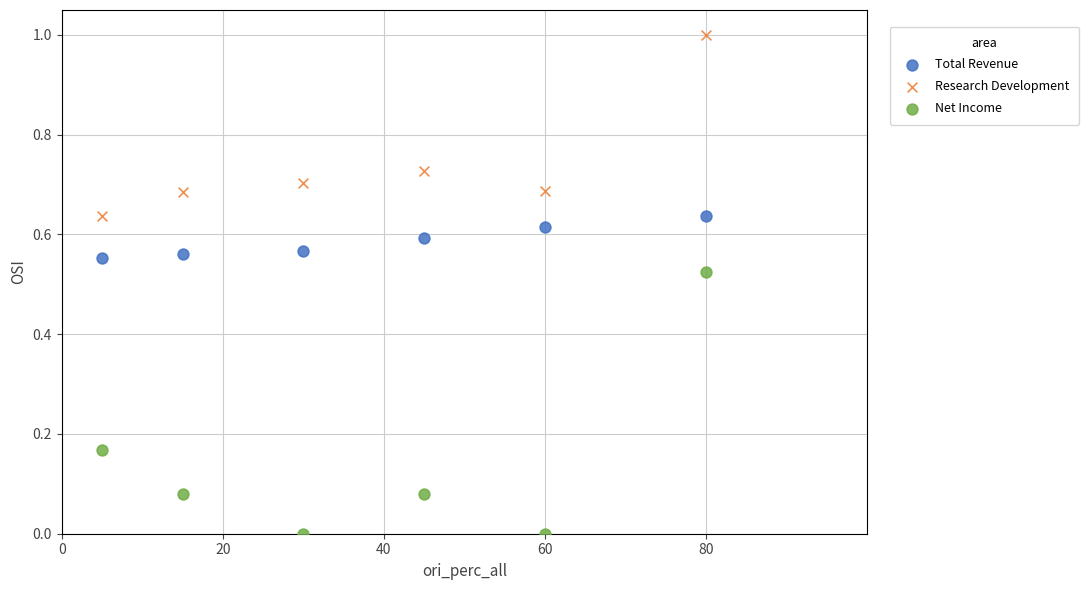

Which series reaches the minimum Y coordinate?

Net Income